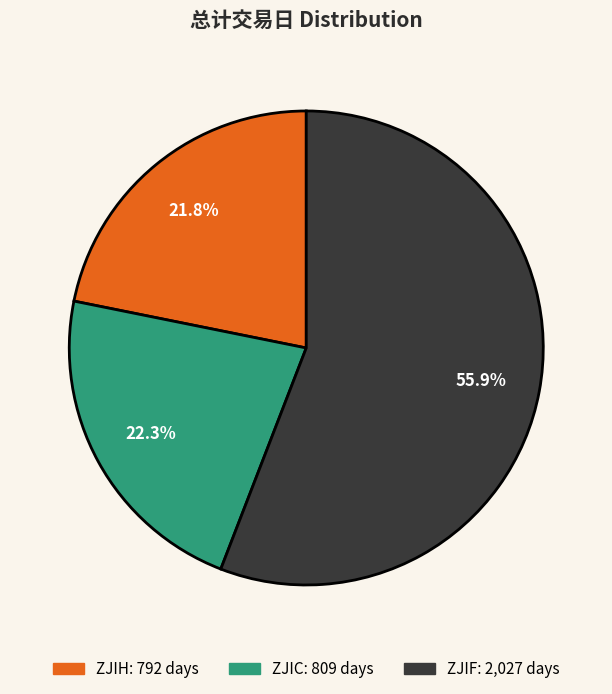

To the nearest percent, what is the average slice percentage?

33%